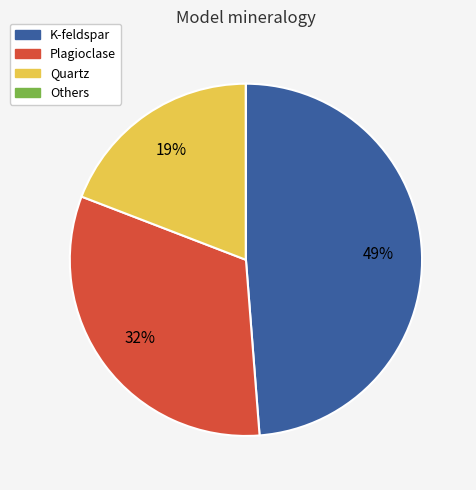

To the nearest percent, what is the average slice percentage?

25%